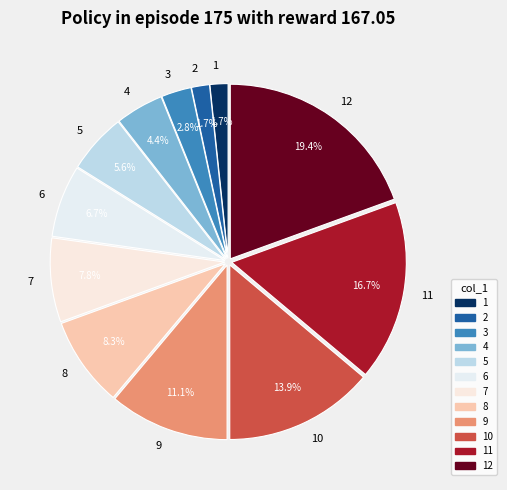

Does any single category account for the majority?

No